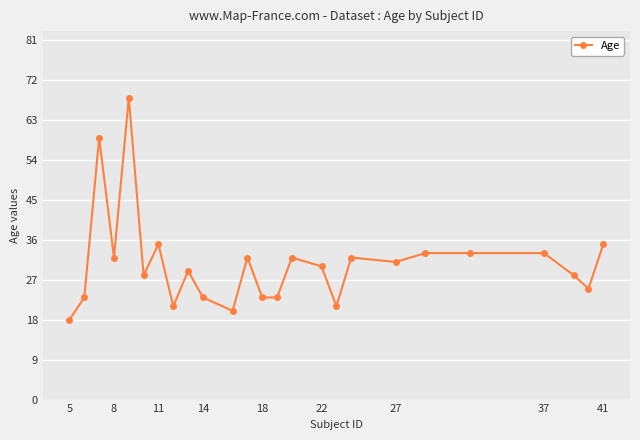

What is the difference between the maximum and minimum values?

50